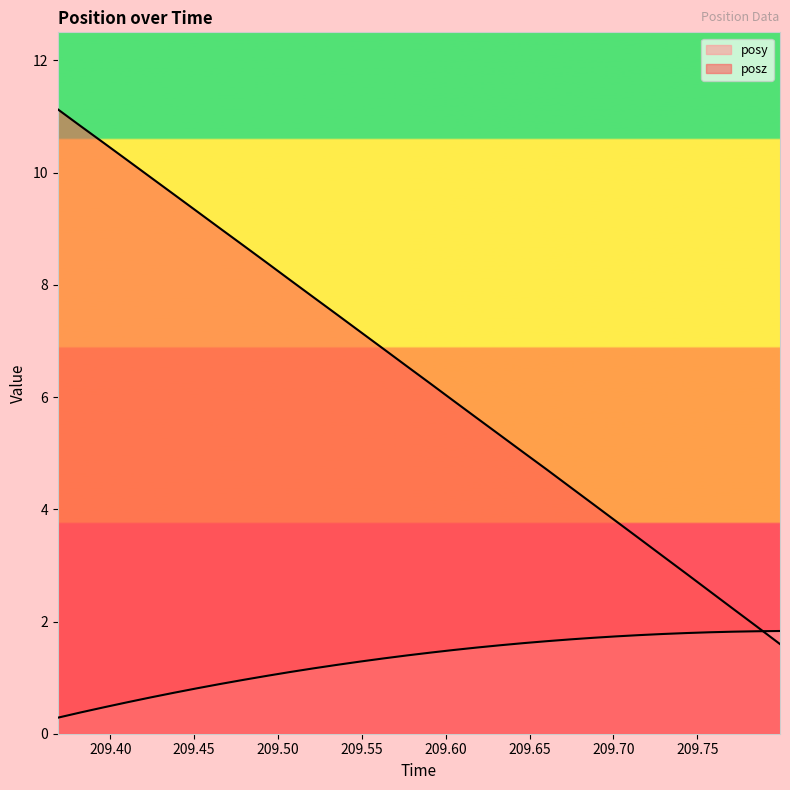

What is the sum of all posz values?

204.4